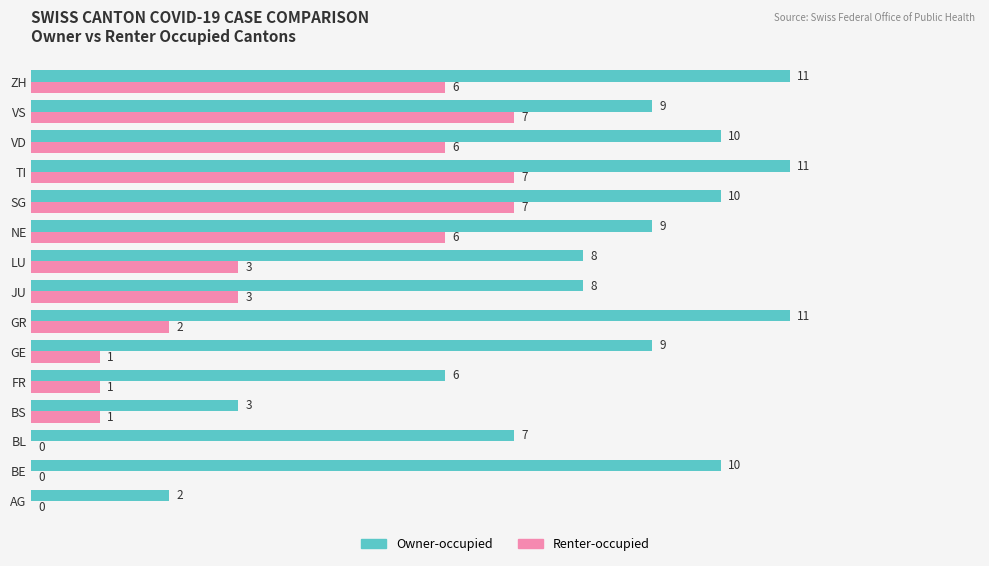

What is the sum of all Owner-occupied values?

124